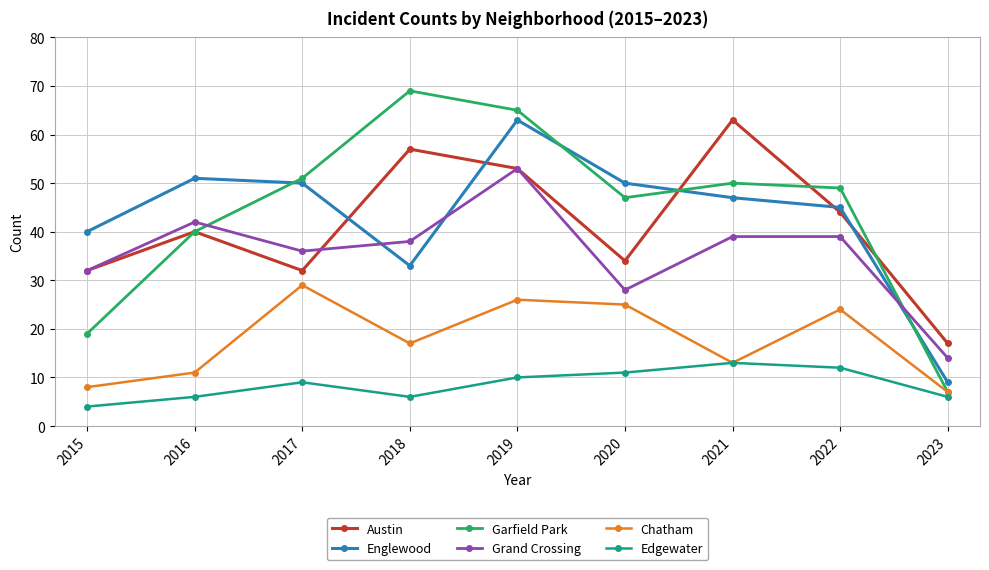

At which label is Chatham closest to 18?

2018